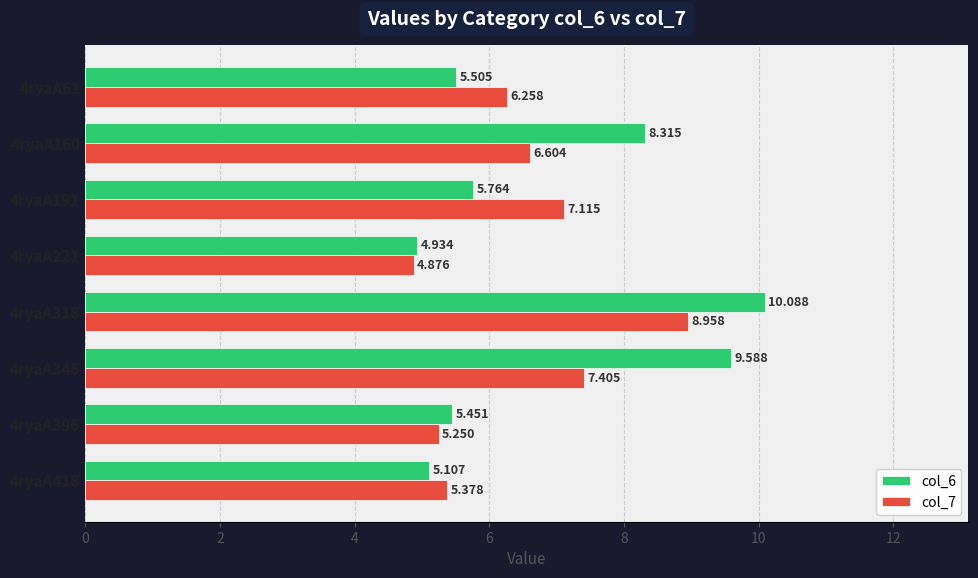

Is the value of col_7 at 4ryaA61 greater than the value of col_6 at 4ryaA396?

Yes